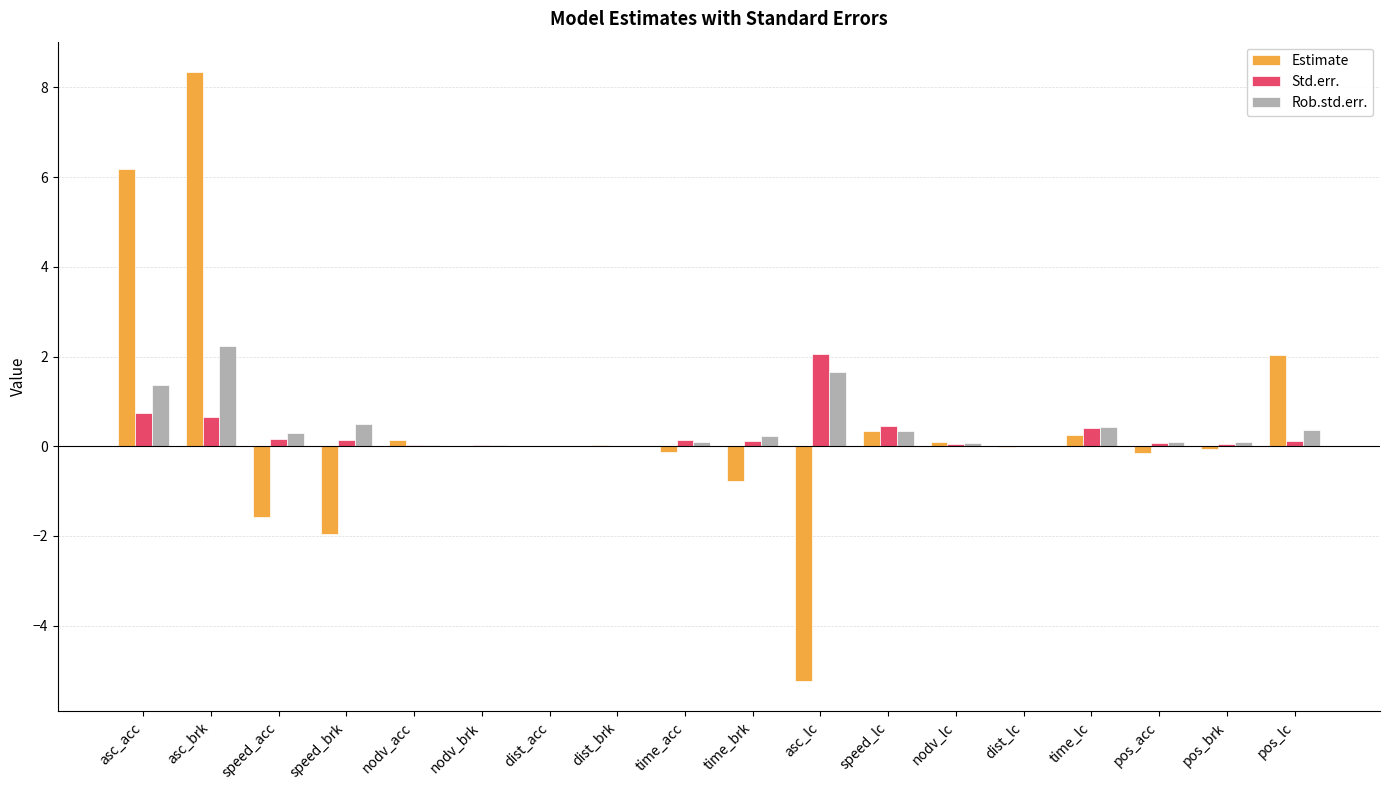

What is the sum of all Rob.std.err. values?

7.9